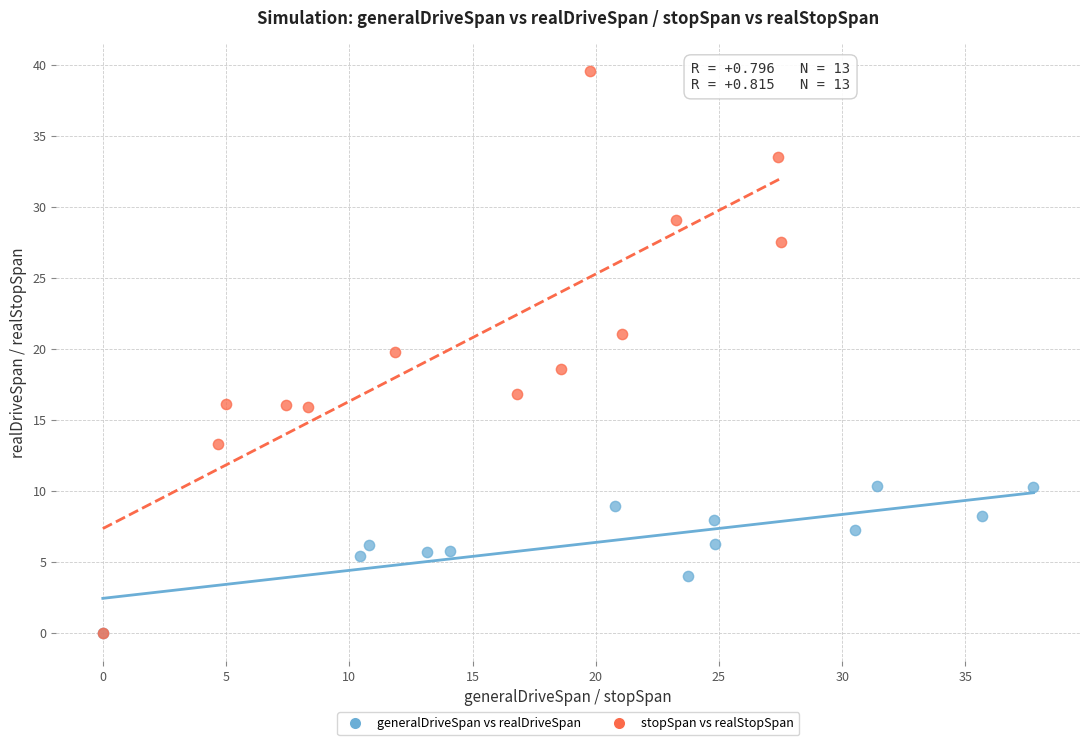

Which series has the largest Y range (max minus min)?

stopSpan vs realStopSpan